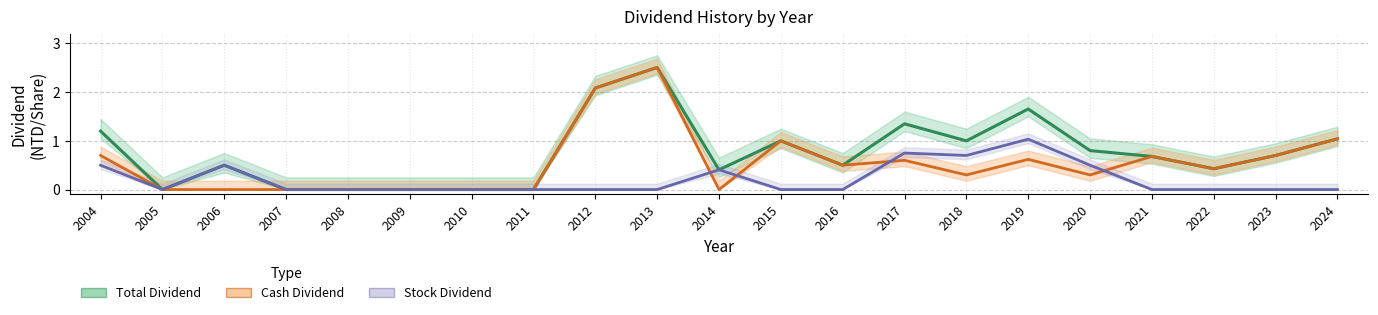

After their last crossing, which series has the higher values: Stock Dividend or Cash Dividend?

Cash Dividend